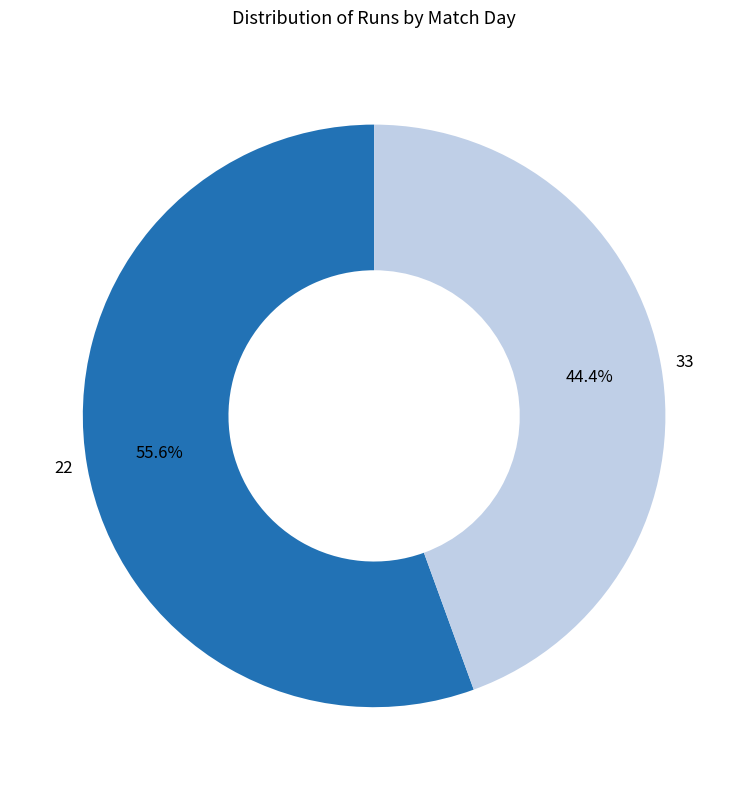

How many slices are in this pie chart?

2